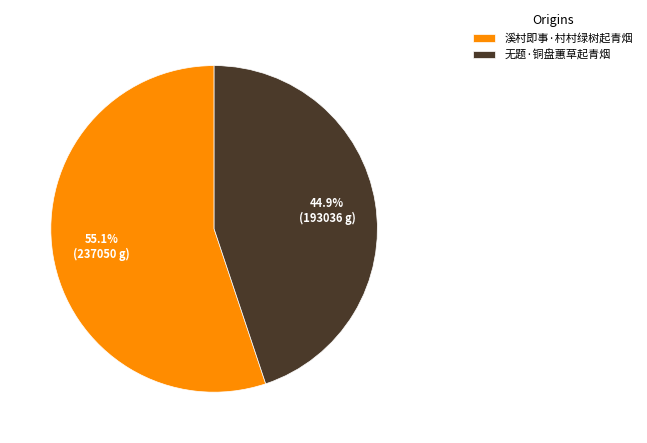

To the nearest percent, what is the difference between the 溪村即事·村村绿树起青烟 and 无题·铜盘蕙草起青烟 slice percentages?

10%